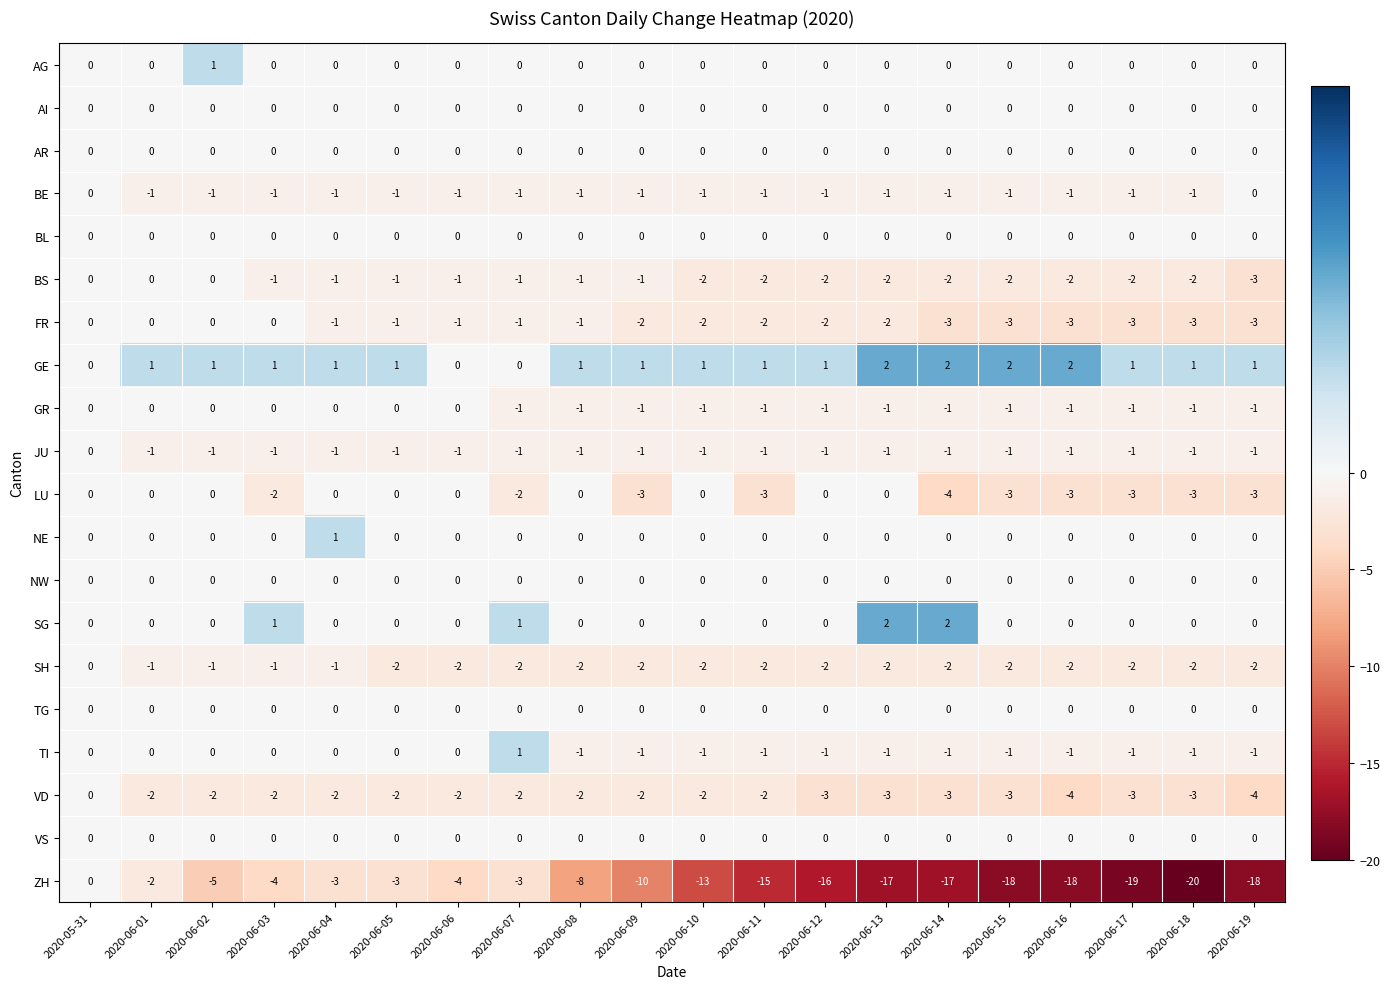

What is the sum of the ZH values at 2020-06-04 and 2020-06-17?

-22